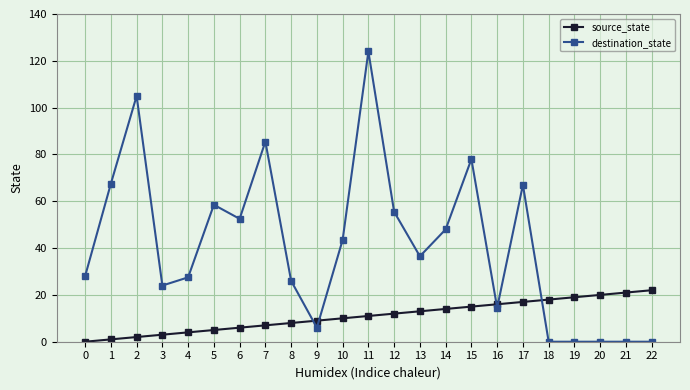

Where does the destination_state series first go above 36?

1